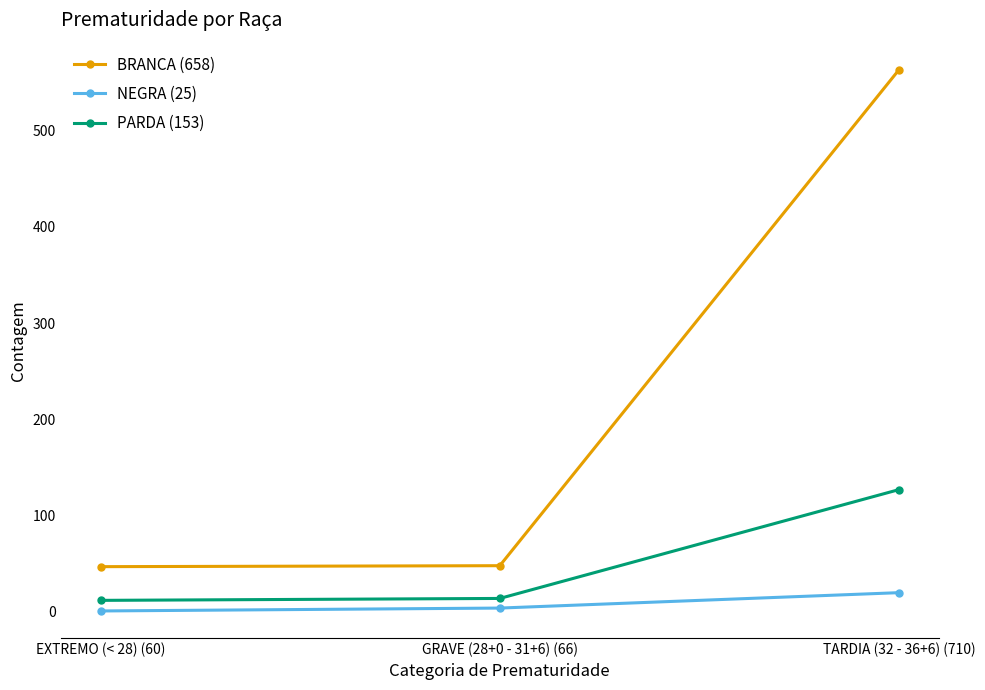

Rank the series by their average value, from lowest to highest.

NEGRA (25), PARDA (153), BRANCA (658)